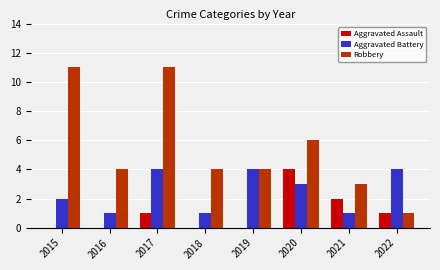

Between 2015 and 2022, which series saw the biggest shift?

Robbery